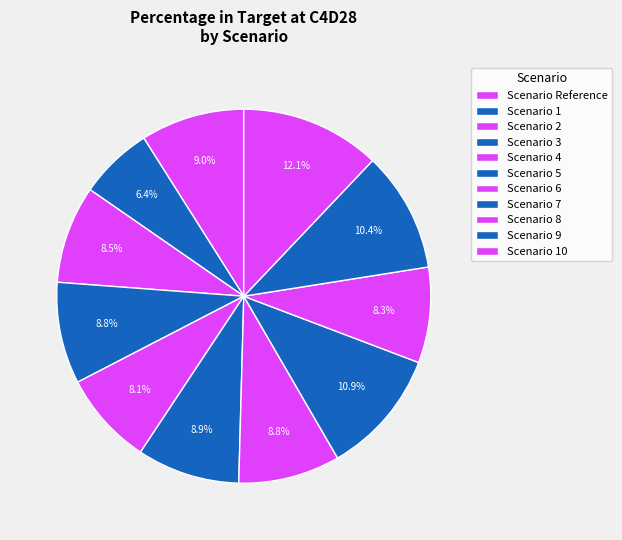

How many segments does this pie chart have?

11